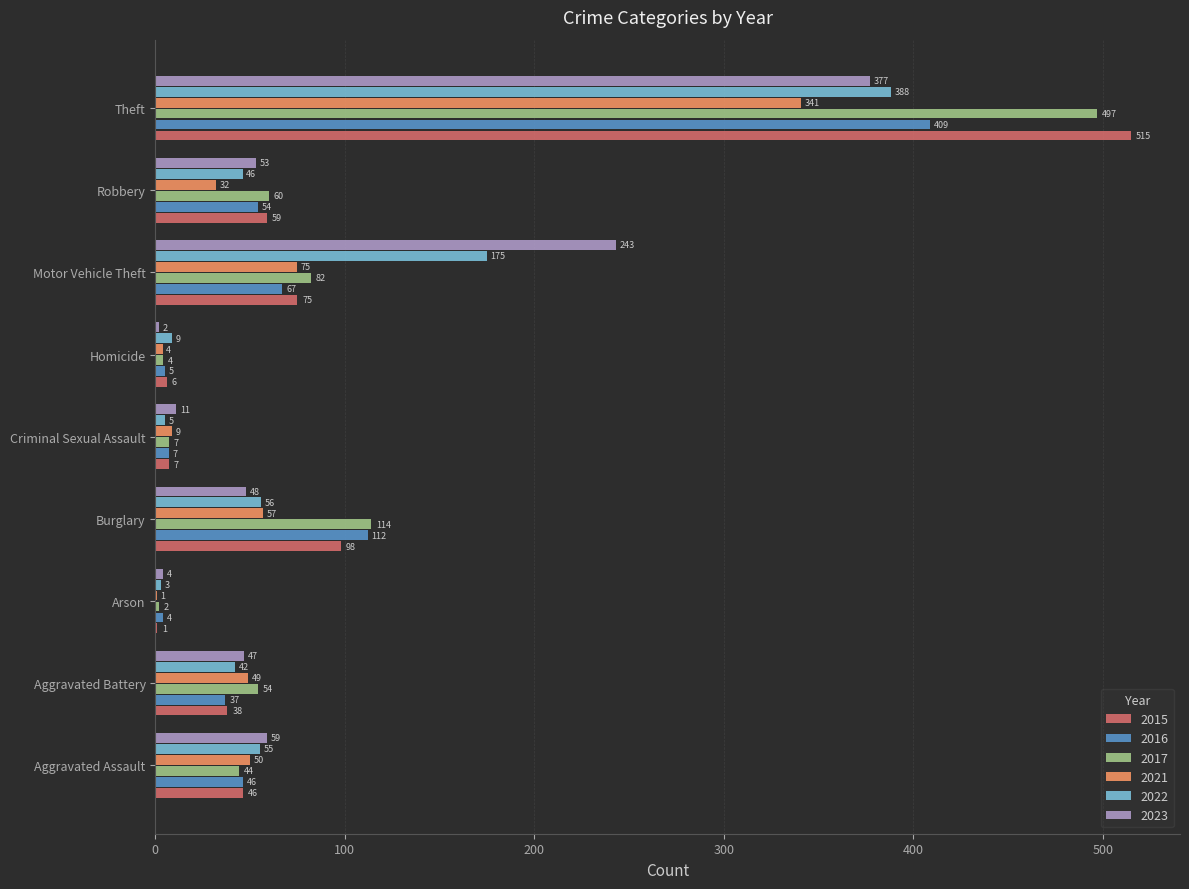

Which series changed the most between Arson and Burglary?

2017